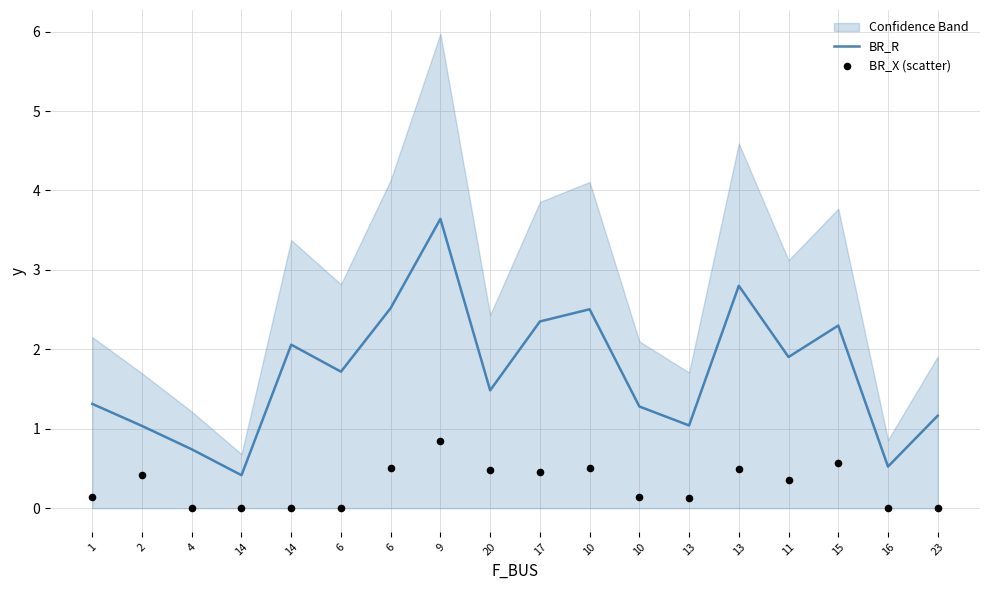

Which series has the largest total across all categories?

BR_R